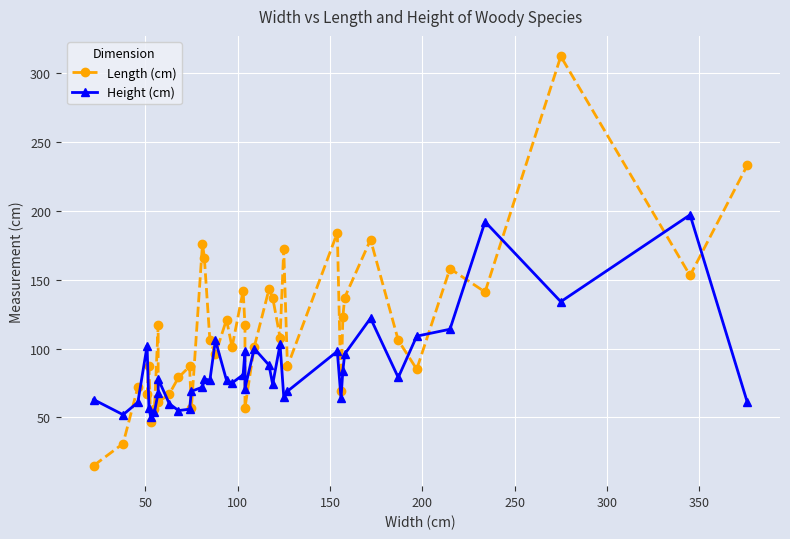

Is the value of Length (cm) at 11 greater than the value of Height (cm) at 15?

Yes